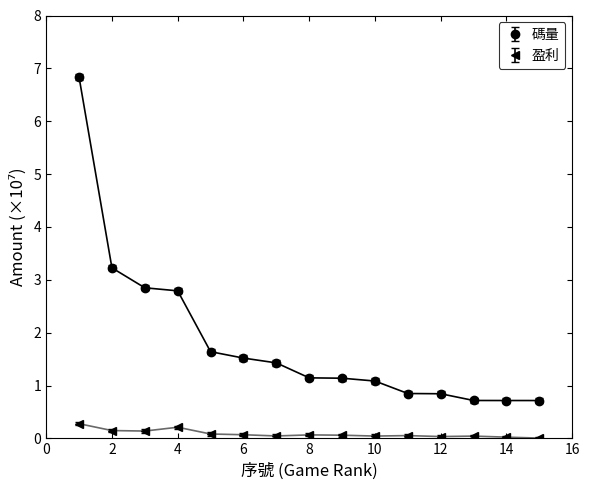

List the series in order of their overall mean, highest first.

碼量, 盈利